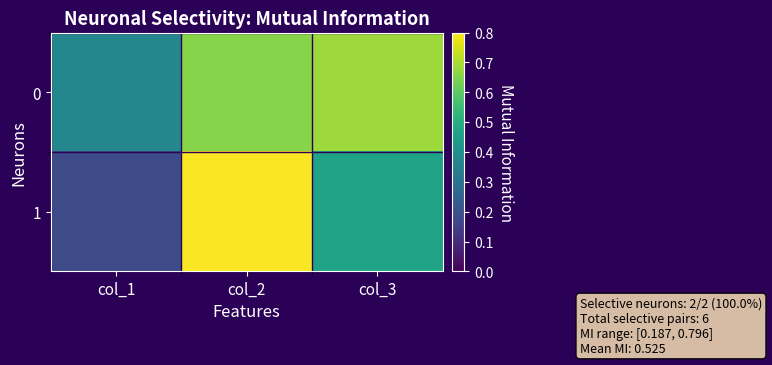

What is the total value across all series at col_1?

0.6